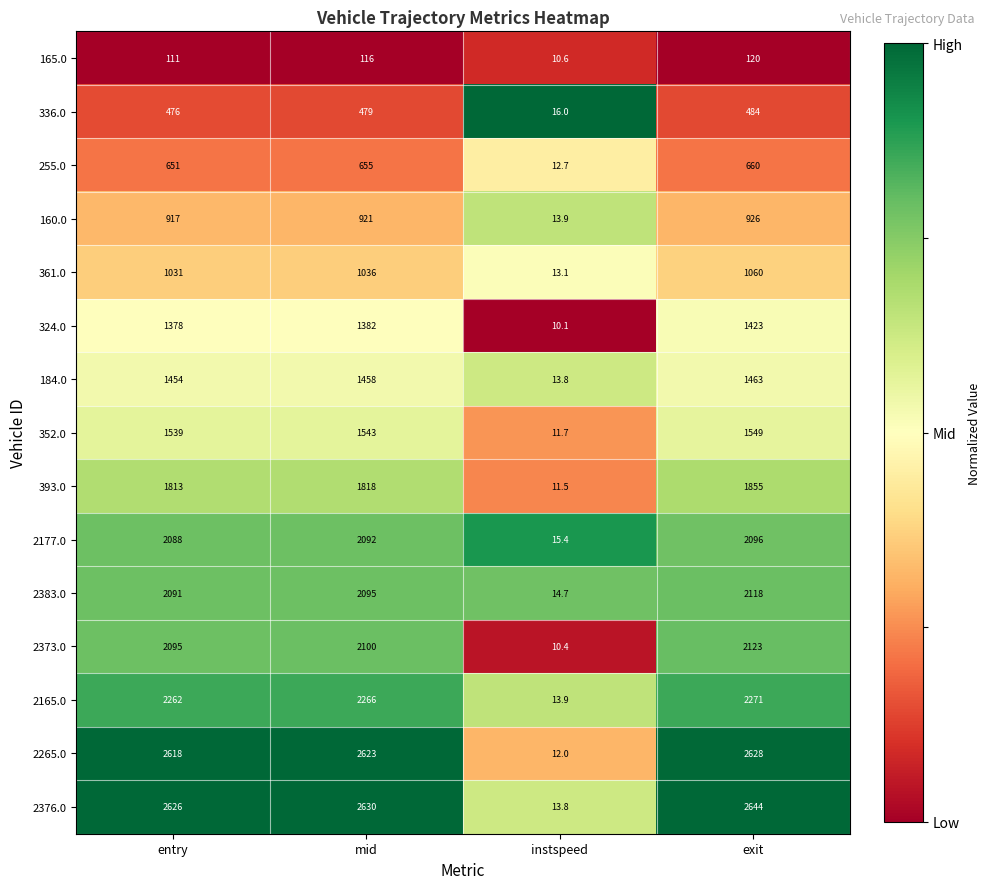

What is the difference between the maximum and minimum values in the 184.0 series?

1449.2